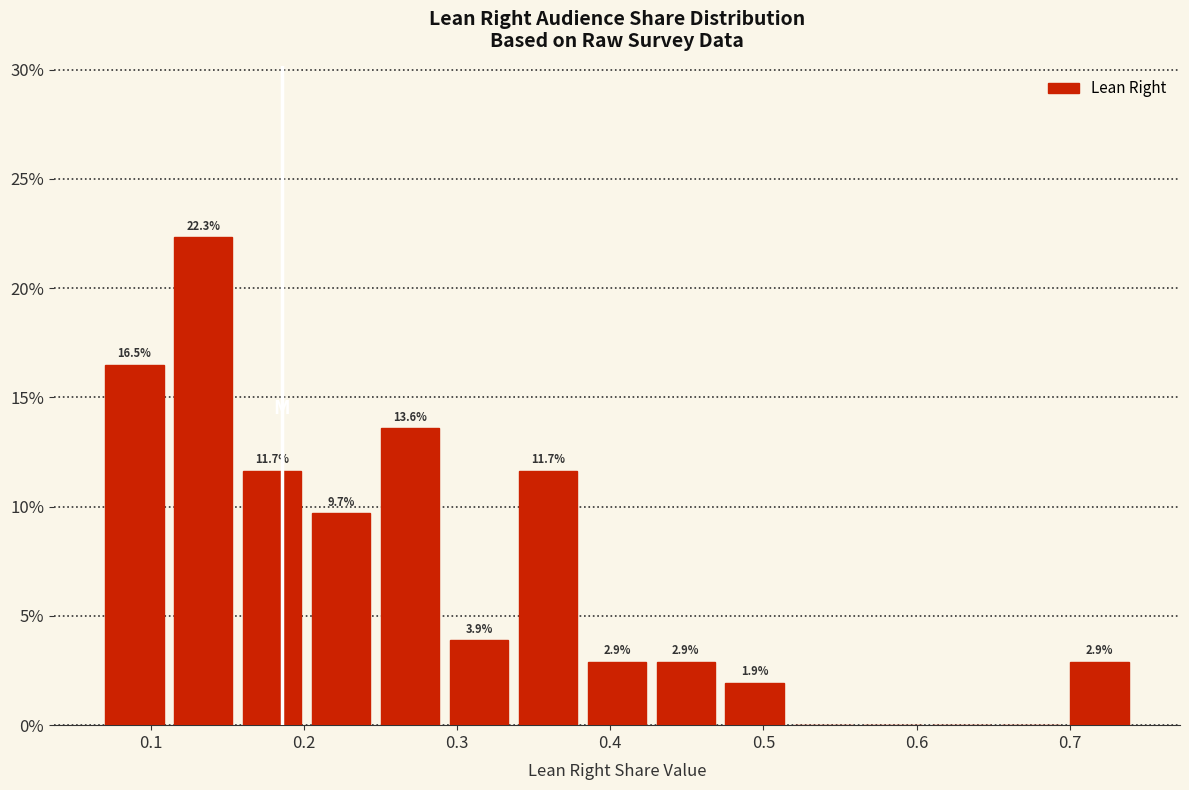

Over which range of the x-axis is the bar tallest?

0.11 to 0.16